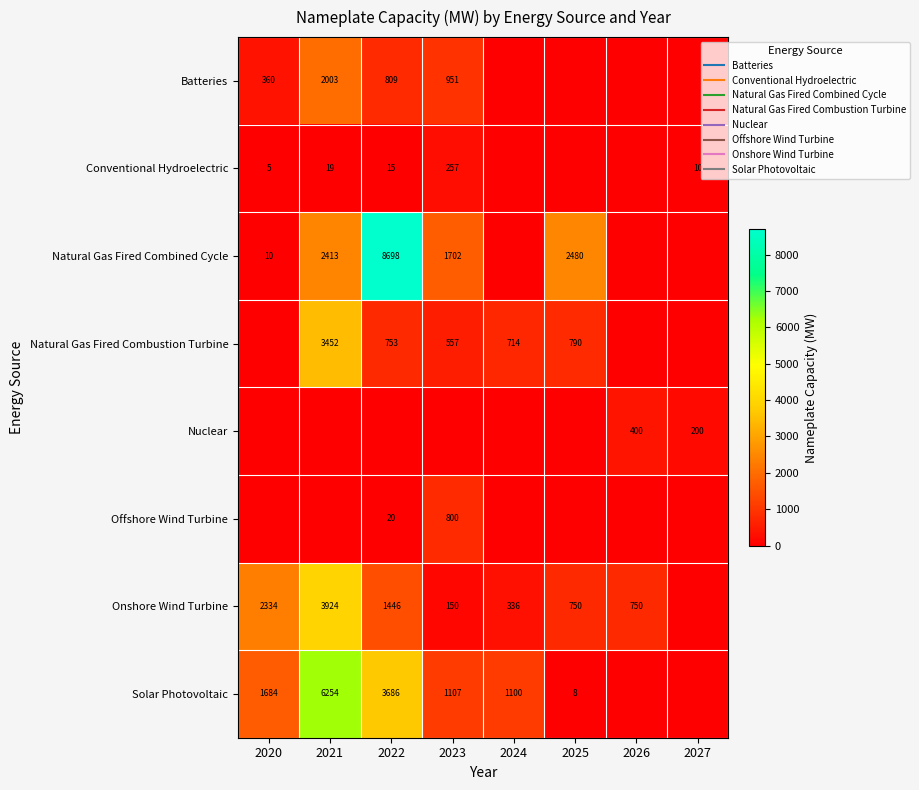

Is the value of Solar Photovoltaic at 2025 greater than the value of Batteries at 2024?

Yes